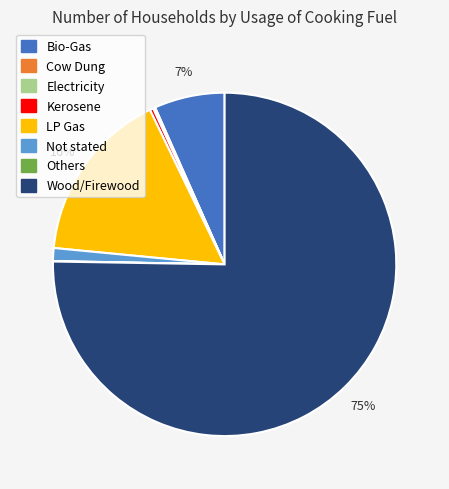

Combined, do Wood/Firewood and LP Gas account for over 50%?

Yes